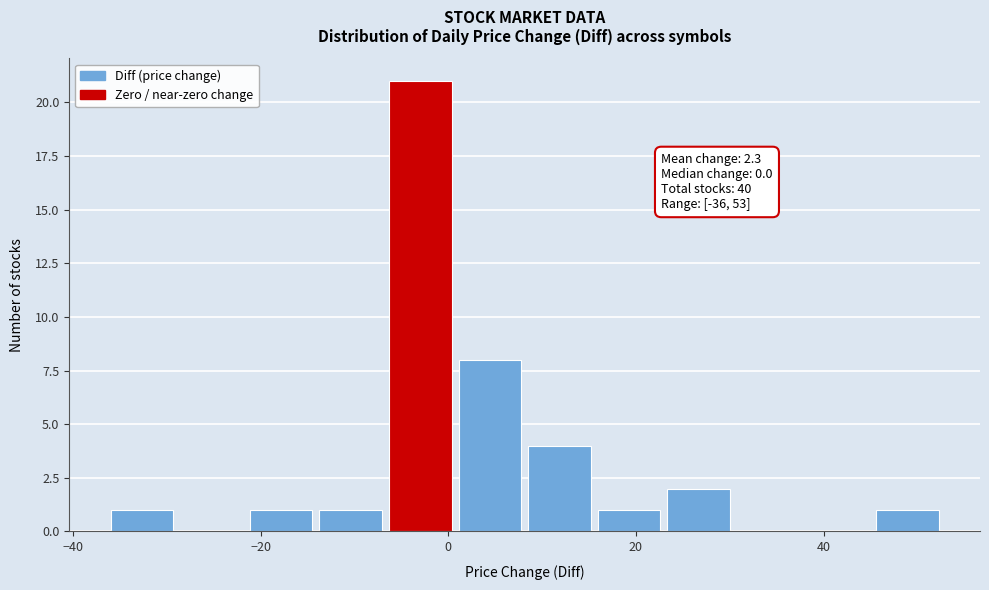

Read against the x-axis, roughly where is the centre of the tallest bar?

-2